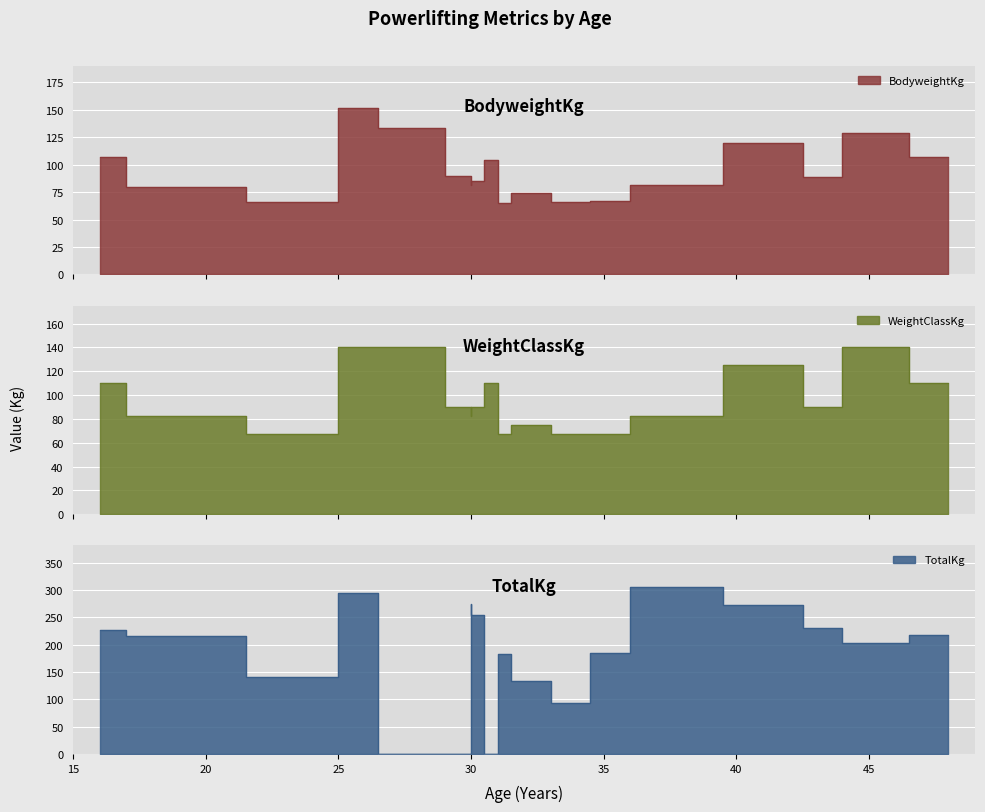

What is the highest value of the TotalKg series?

305.0